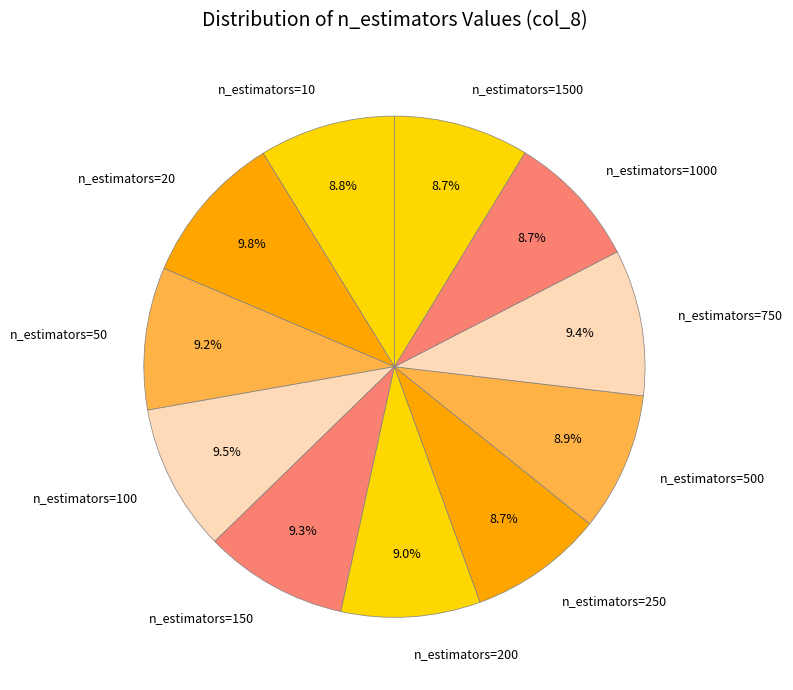

To the nearest percent, what is the average slice percentage?

9%